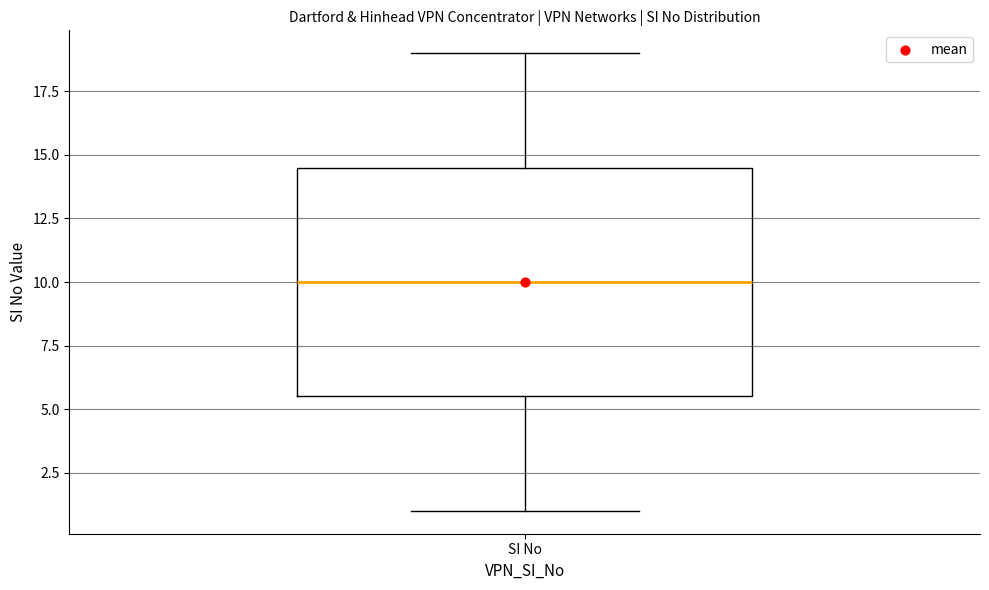

Read this box plot against the y-axis: the position of the median line, the range covered by the box, and the ends of both whiskers. The values are not printed on the chart, so give them approximately, as read against the axis.

median 10.0, box 5.5 to 14.5, whiskers 1.0 to 19.0